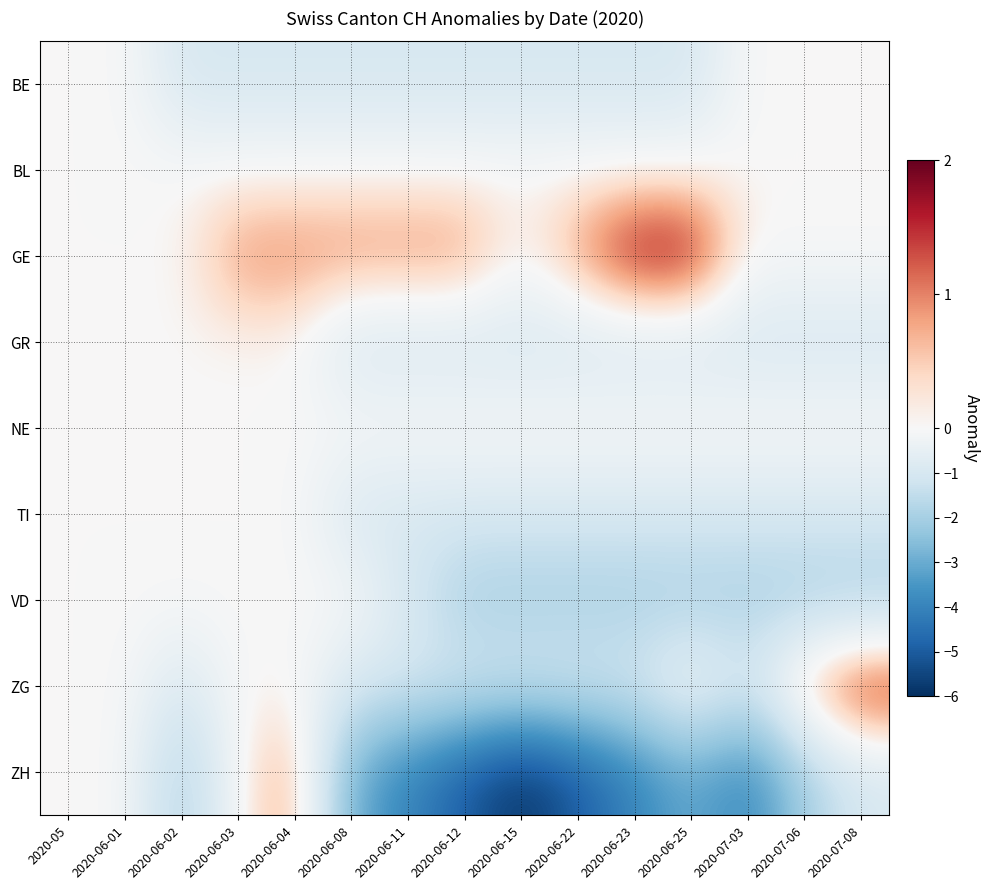

At which category is the sum across all series the highest?

2020-06-04